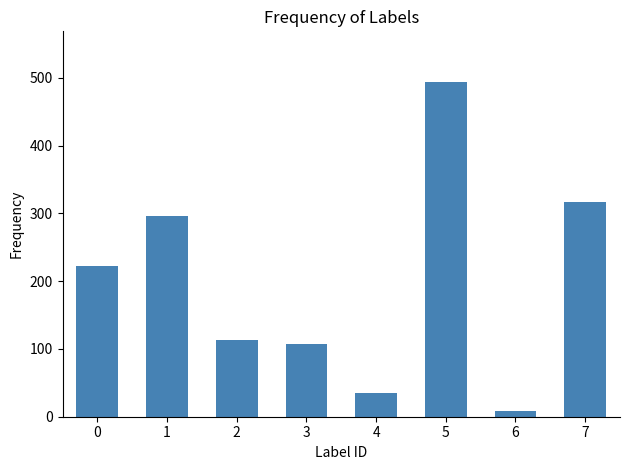

List the labels in order of value, largest first.

5, 7, 1, 0, 2, 3, 4, 6